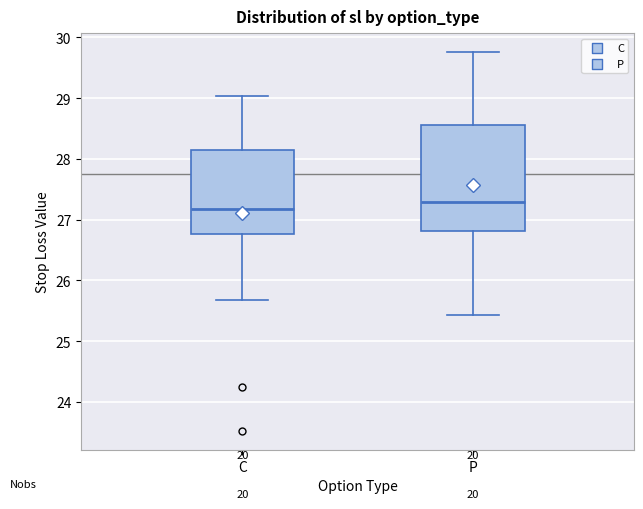

Which box has the lowest median line?

C